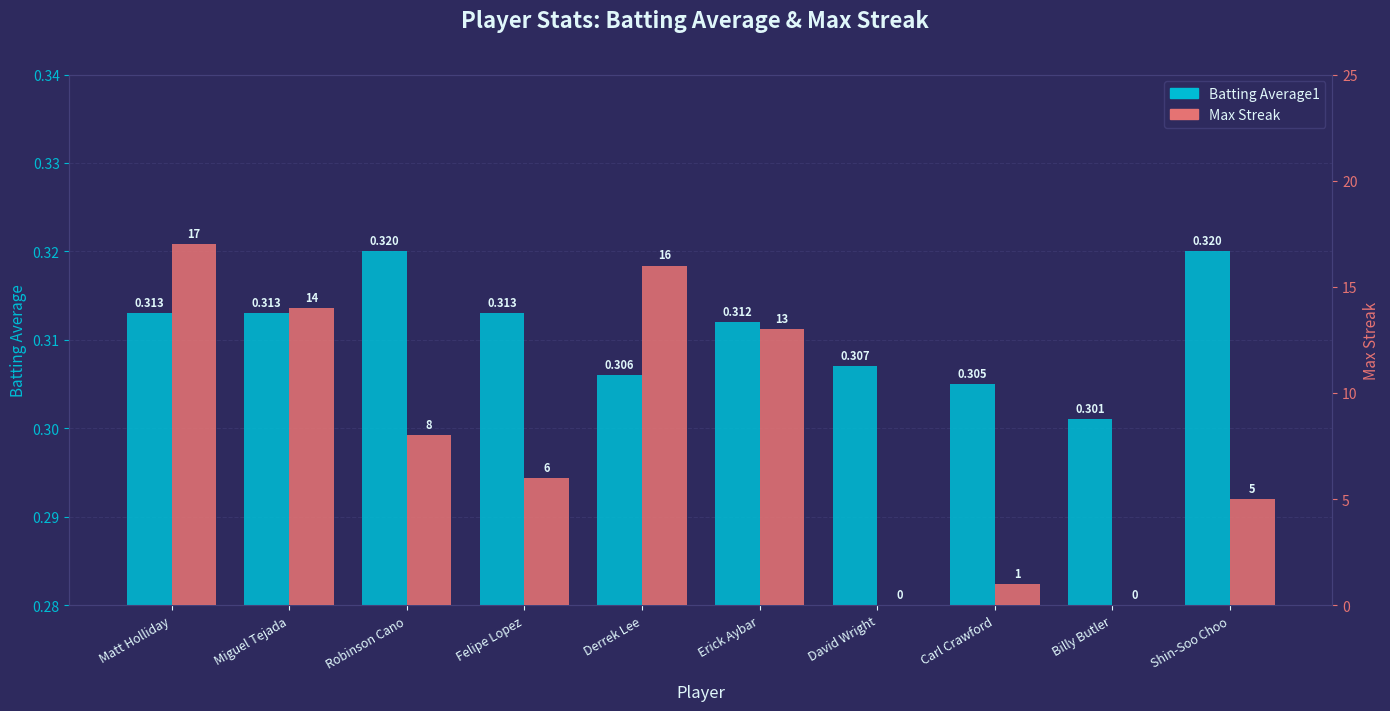

What is the average value of the Max Streak series?

8.0